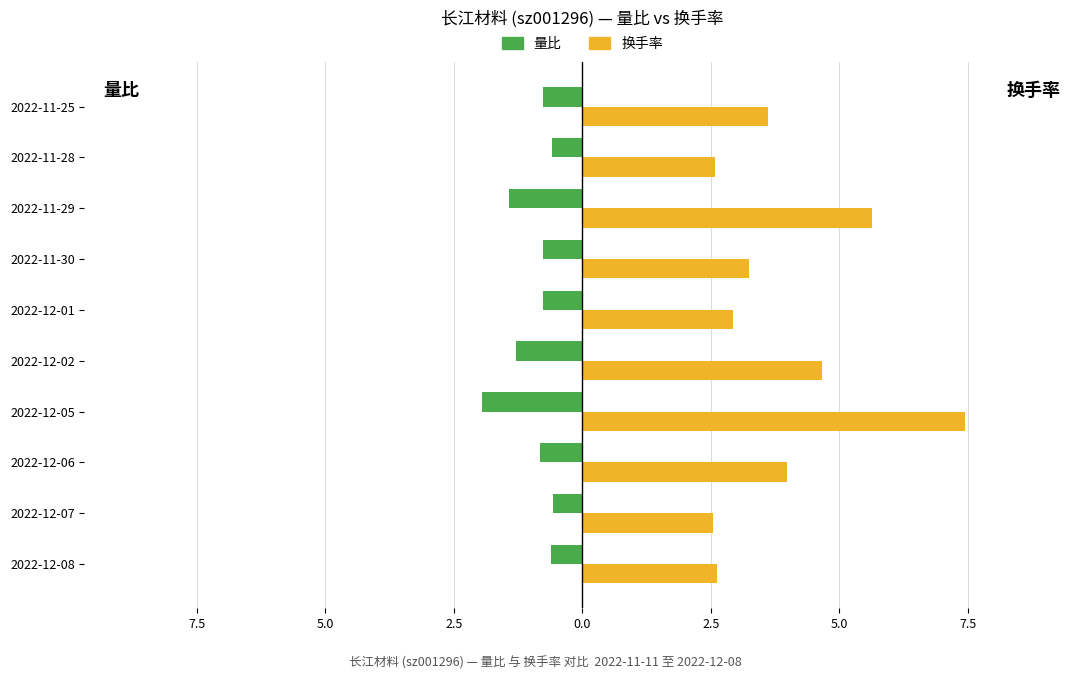

Which series has the largest total across all categories?

换手率